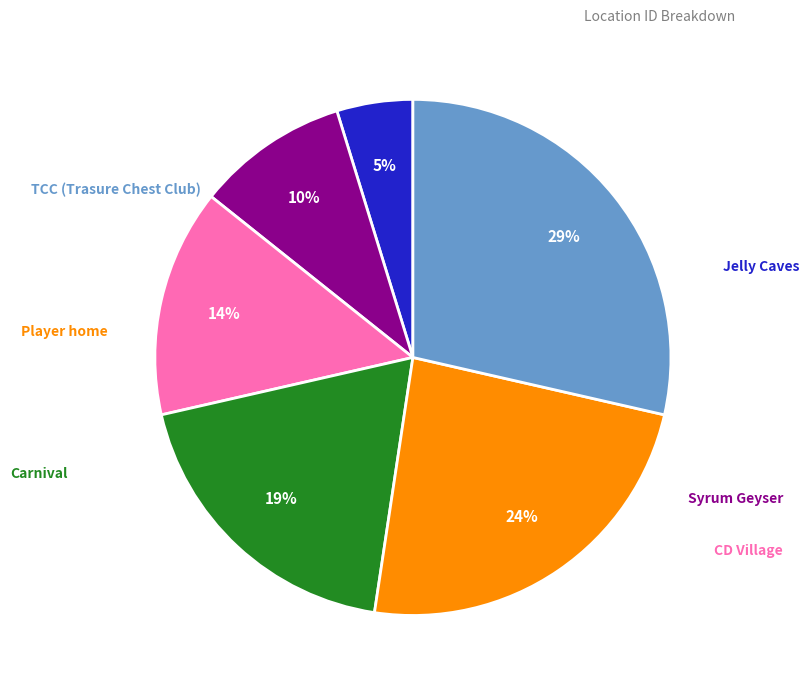

Does any single category account for the majority?

No